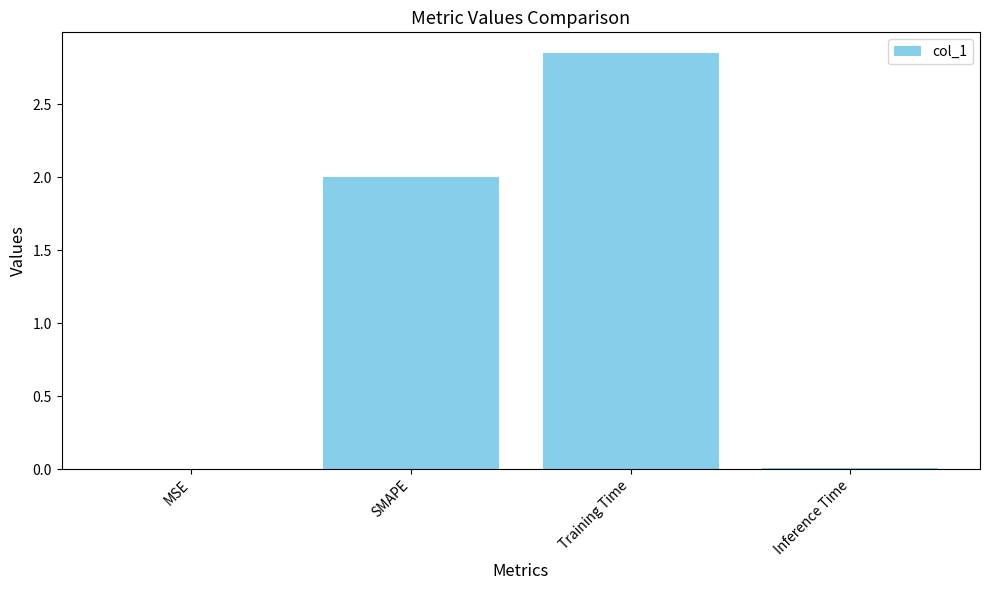

How many categories are shown in the chart?

4